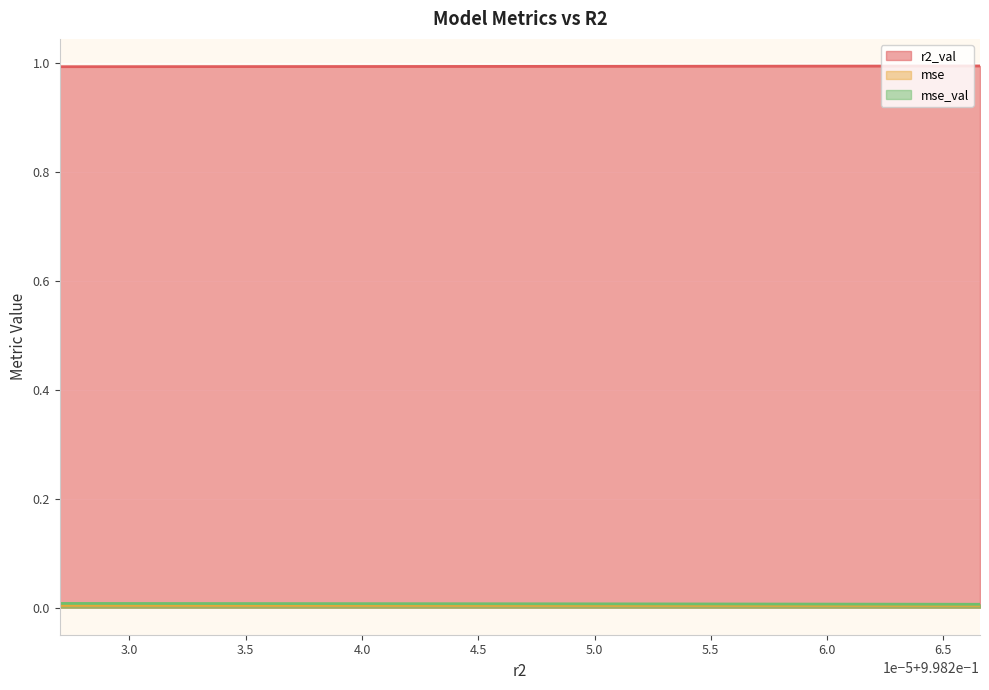

The value of mse at model_2_42_5 is 0.0. True or false?

False